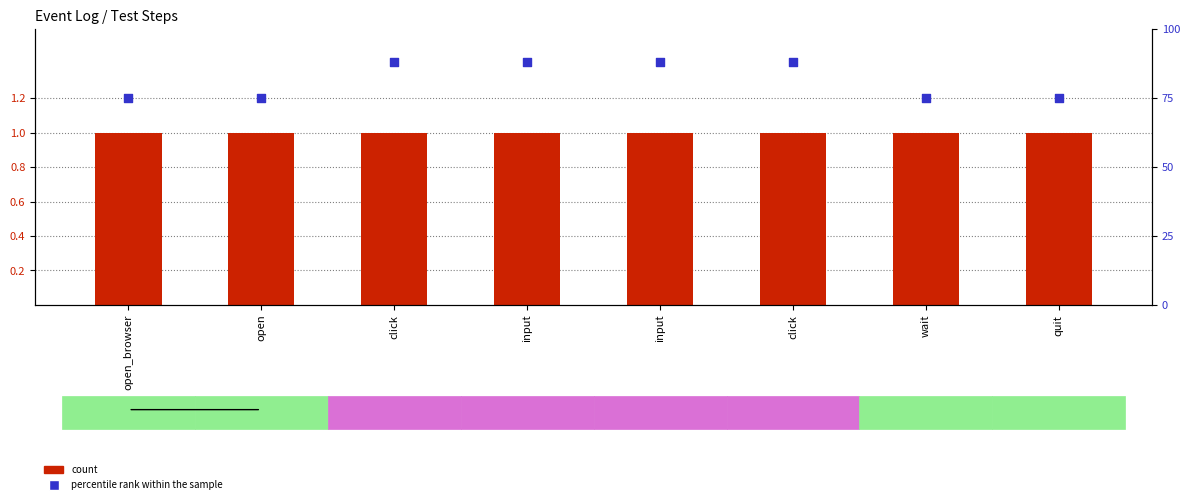

Which series contains the lowest Y value?

count